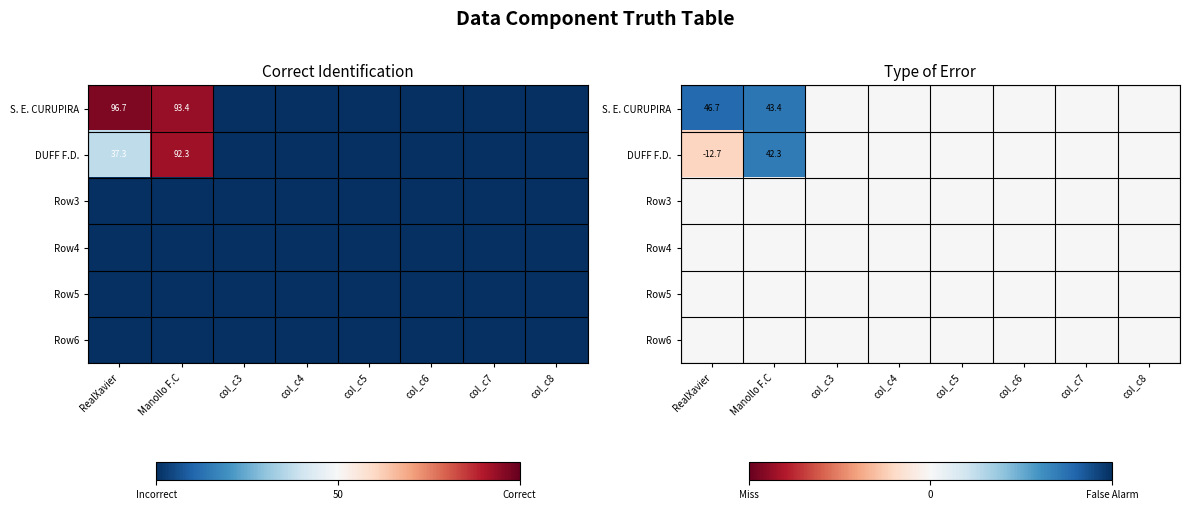

True or false: S. E. CURUPIRA has a value of 26.7 at col_c8.

False